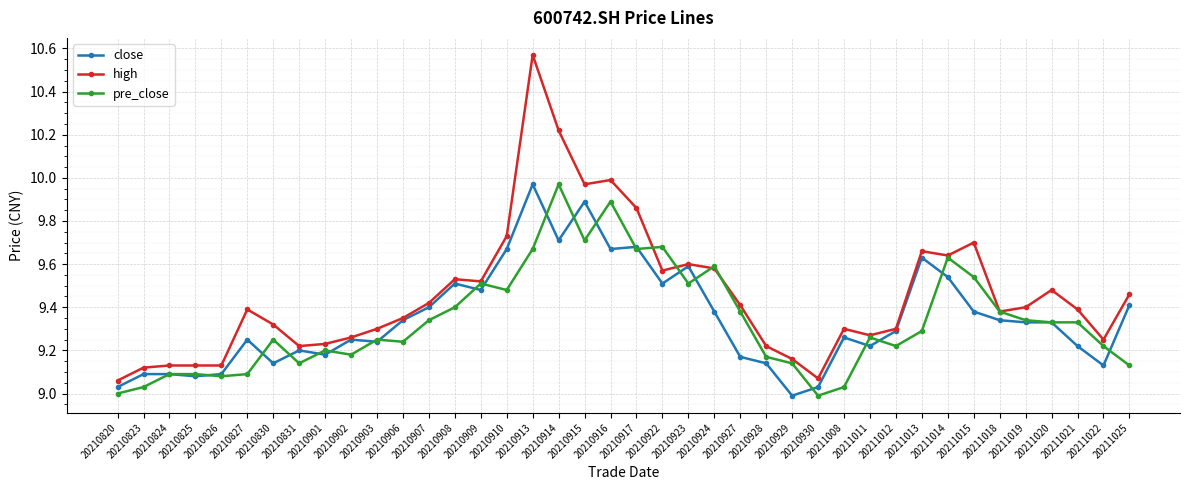

Which series has the widest spread of values?

high